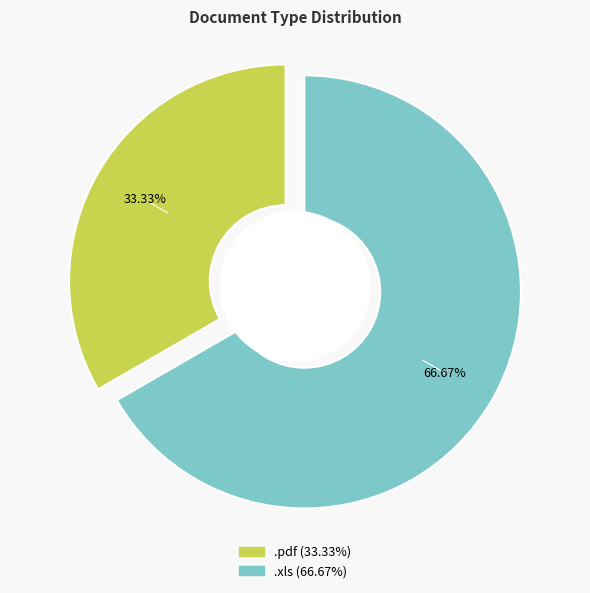

What is the change in value from .pdf to .xls?

+1